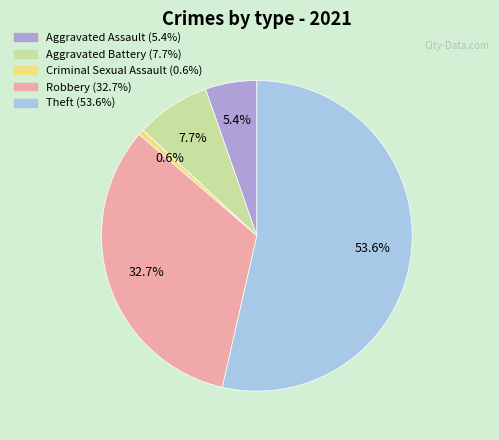

To the nearest percent, what percentage of the pie is Aggravated Assault?

5%